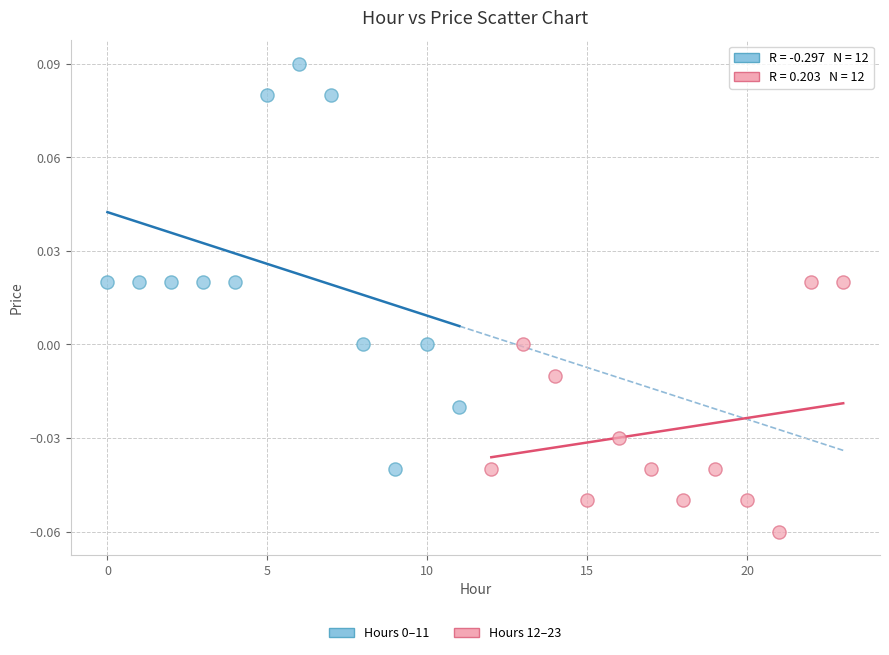

Which series reaches the minimum Y coordinate?

Hours 12–23